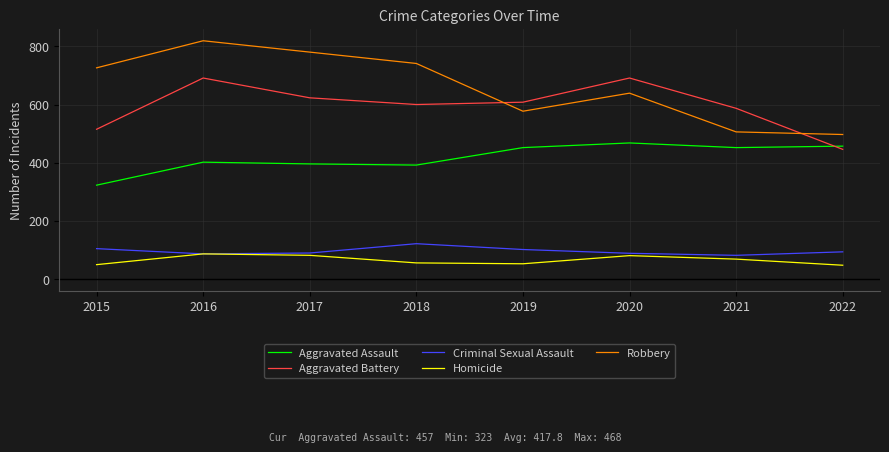

At which label is Robbery closest to 658?

2020